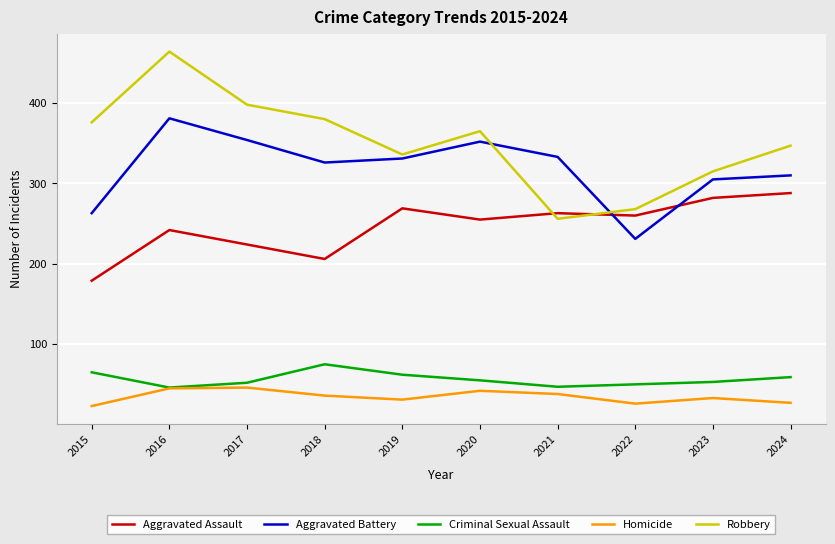

True or false: Aggravated Assault and Homicide cross at least once.

False